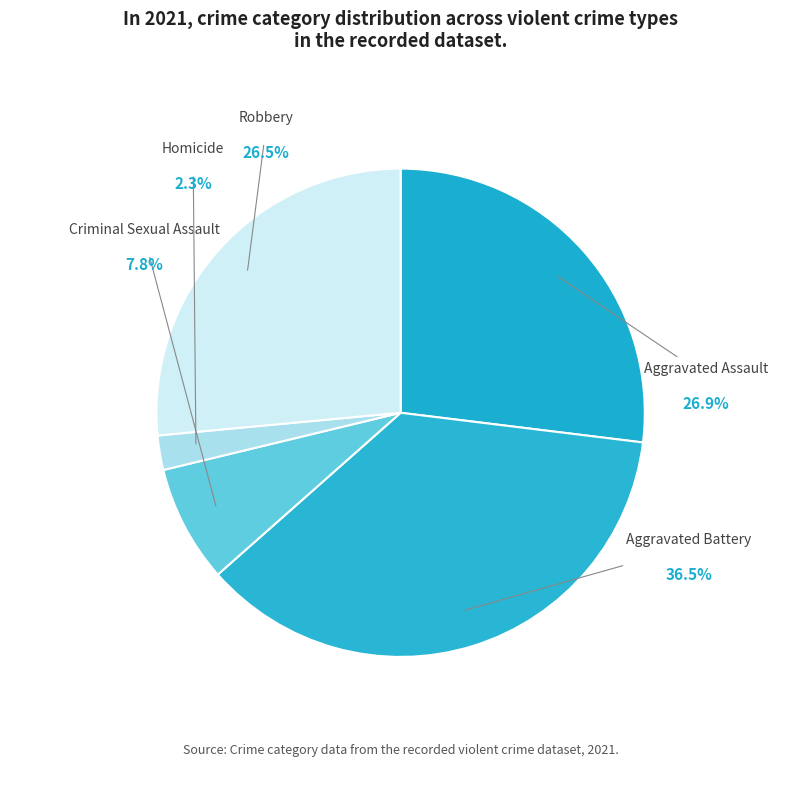

Which category has the smallest portion of the pie?

Homicide